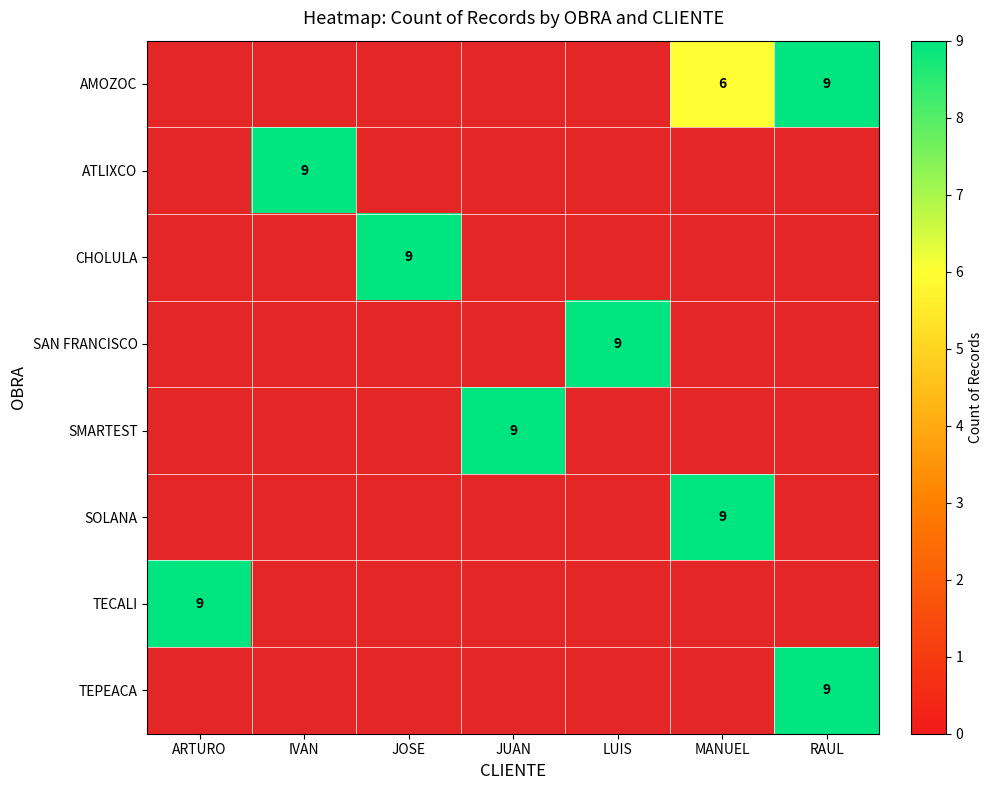

True or false: CHOLULA has a value of 6 at JOSE.

False